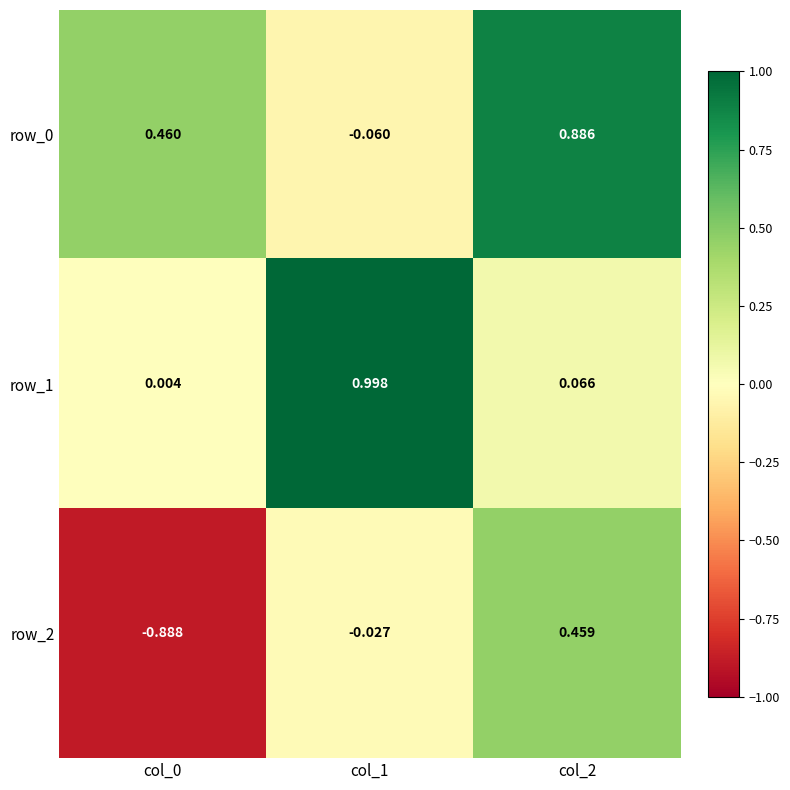

Which series has the widest spread of values?

row_2